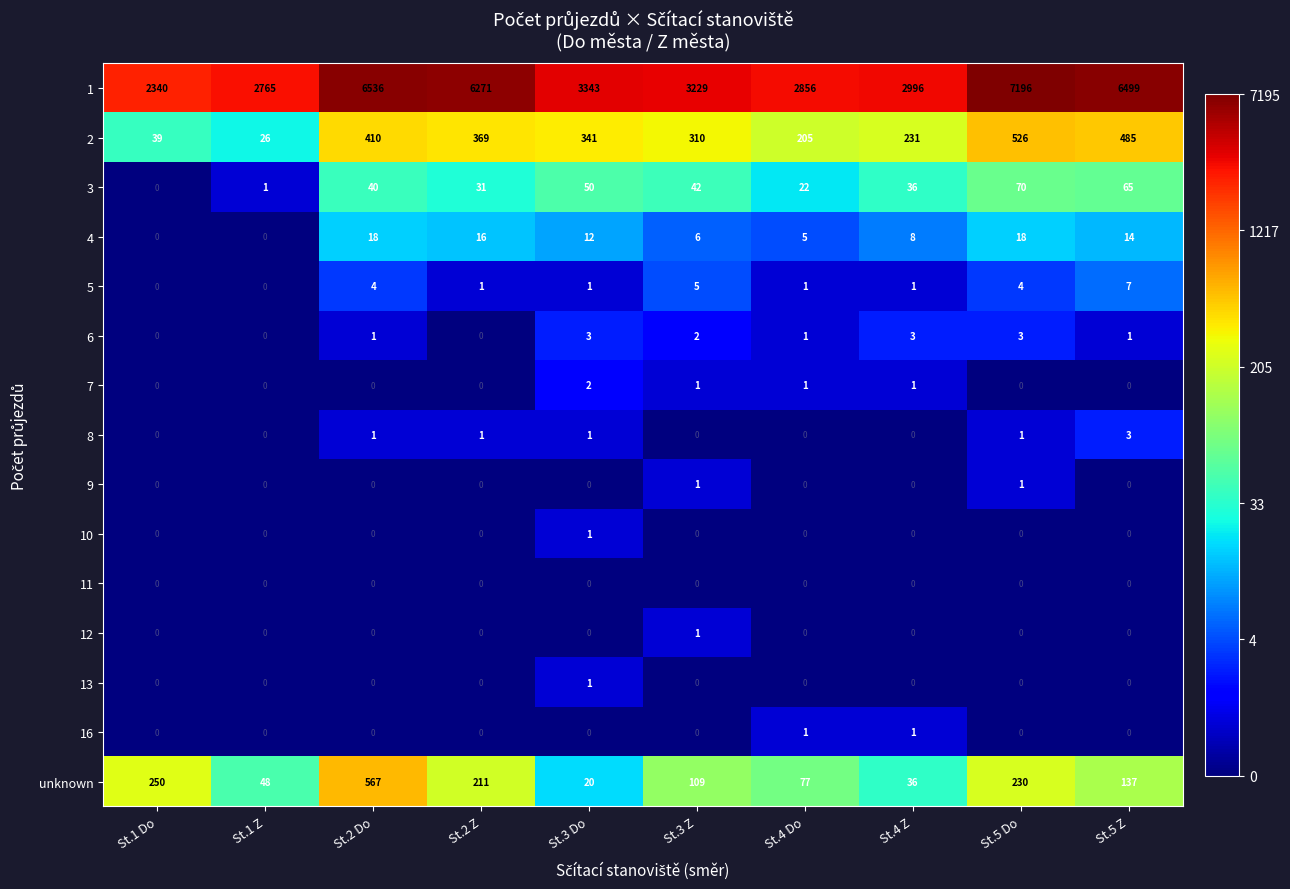

At which label does 8 reach its peak?

St.5 Z